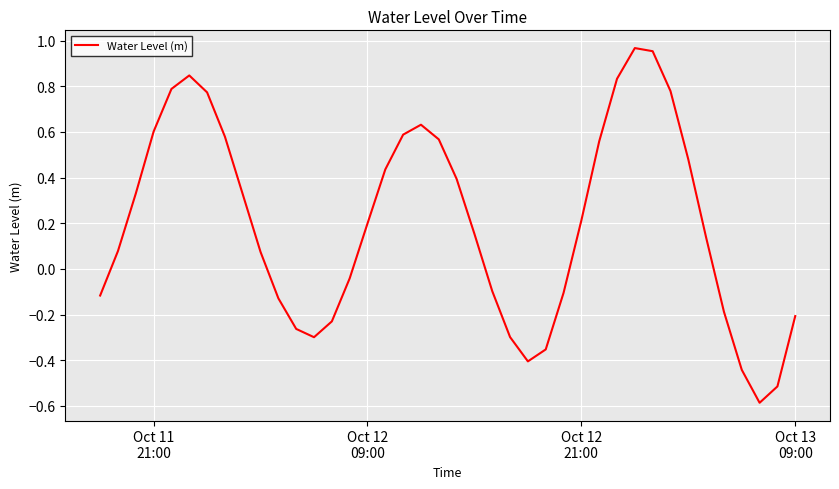

What is the difference between the maximum and minimum values?

1.6